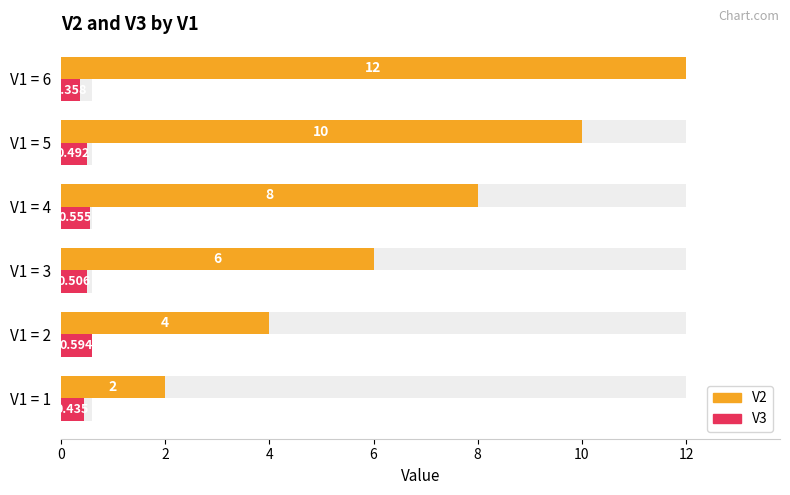

What is the value of the V2 bar at the 3rd from the left?

6.0